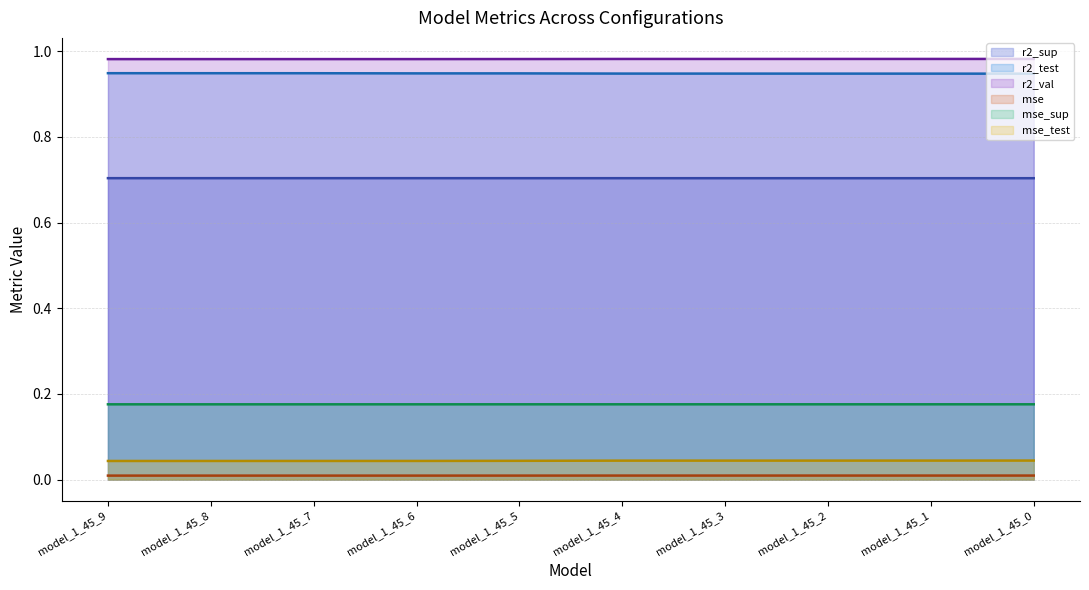

True or false: r2_test (line) and r2_val (line) intersect in this chart.

False